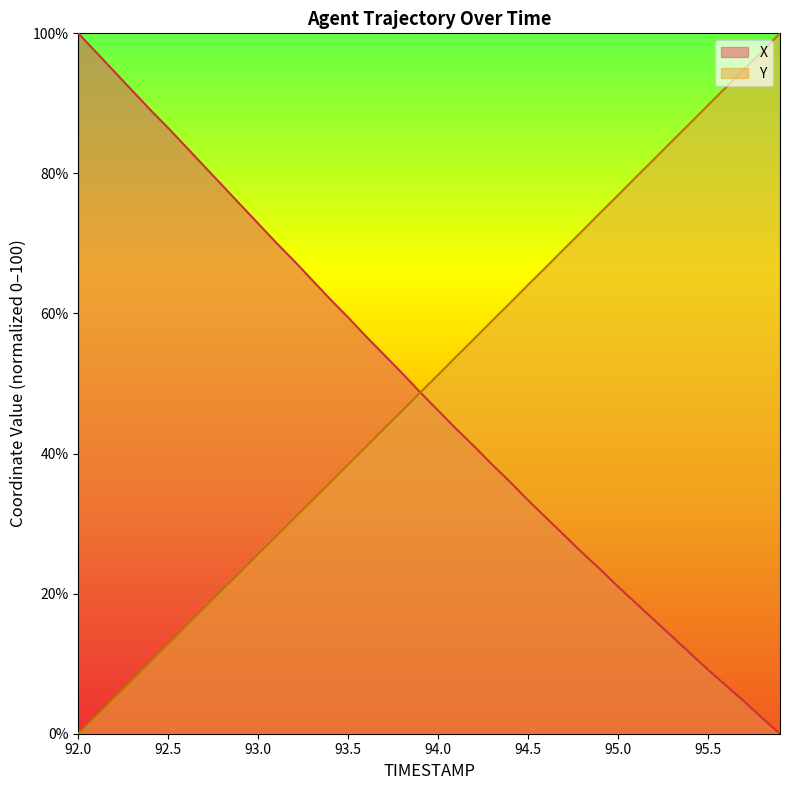

Which label corresponds to the largest value in the chart?

92.0